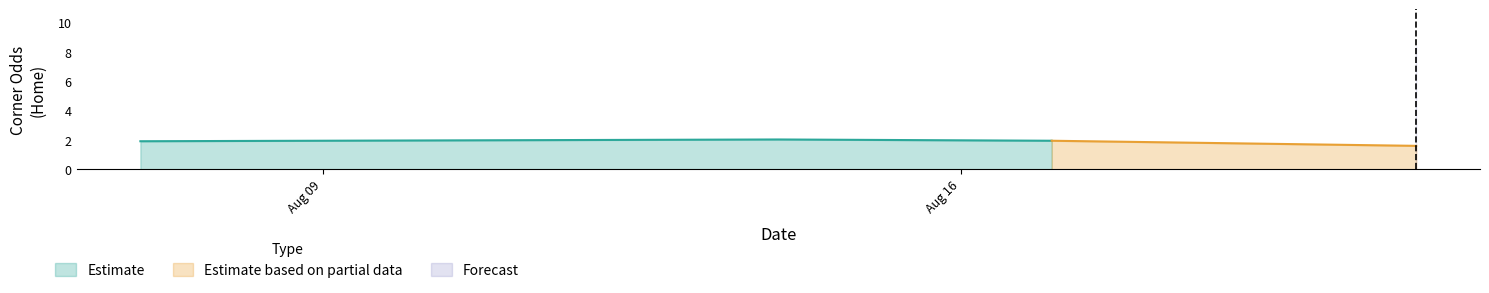

What is the approximate value of Odd_Corners_H at 17?

1.8